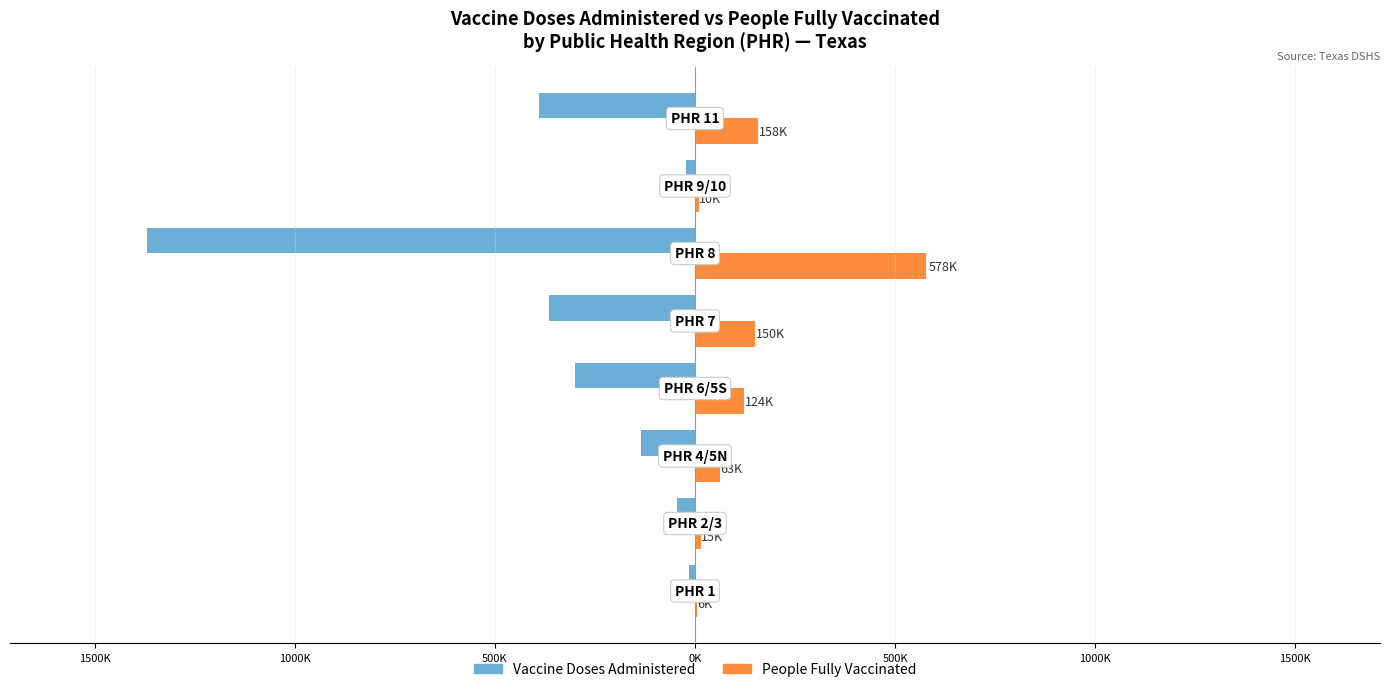

What are all the series names shown in the legend?

Vaccine Doses Administered, People Fully Vaccinated